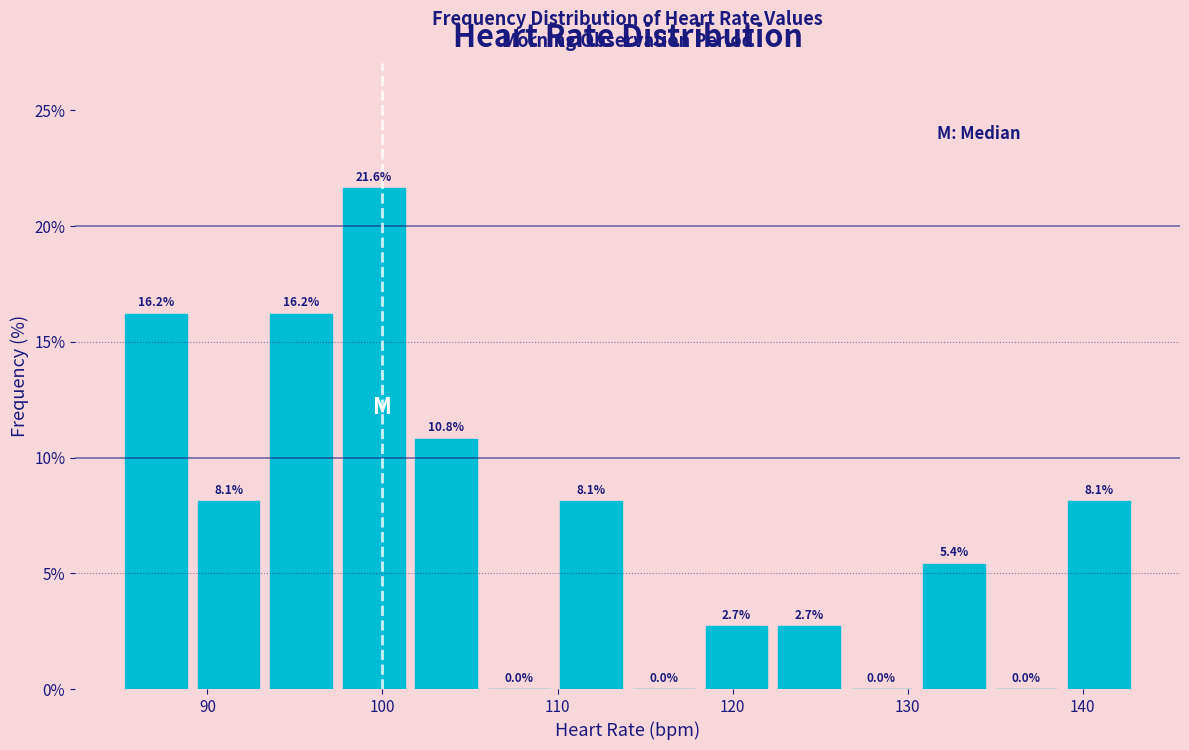

Which range on the x-axis has the tallest bar?

97 to 102